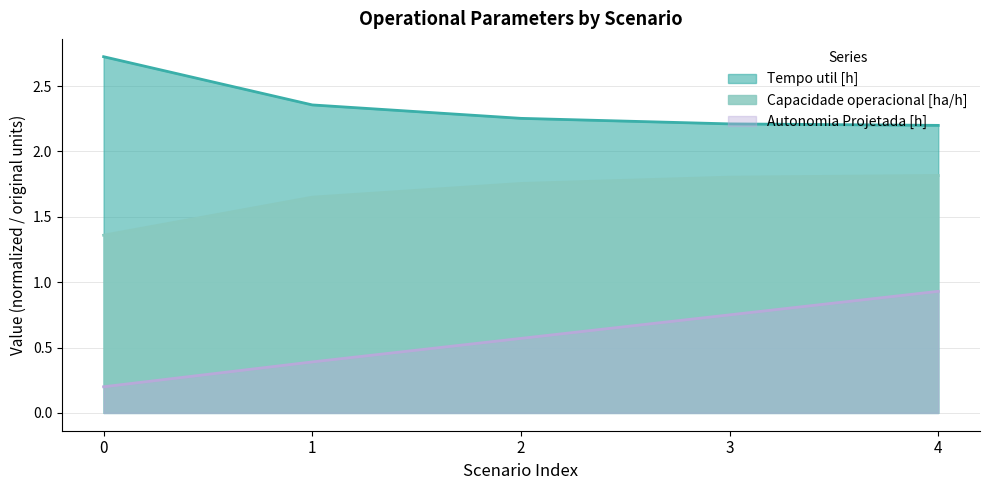

The Autonomia Projetada [h] series shows 0.8 at 3. True or false?

True